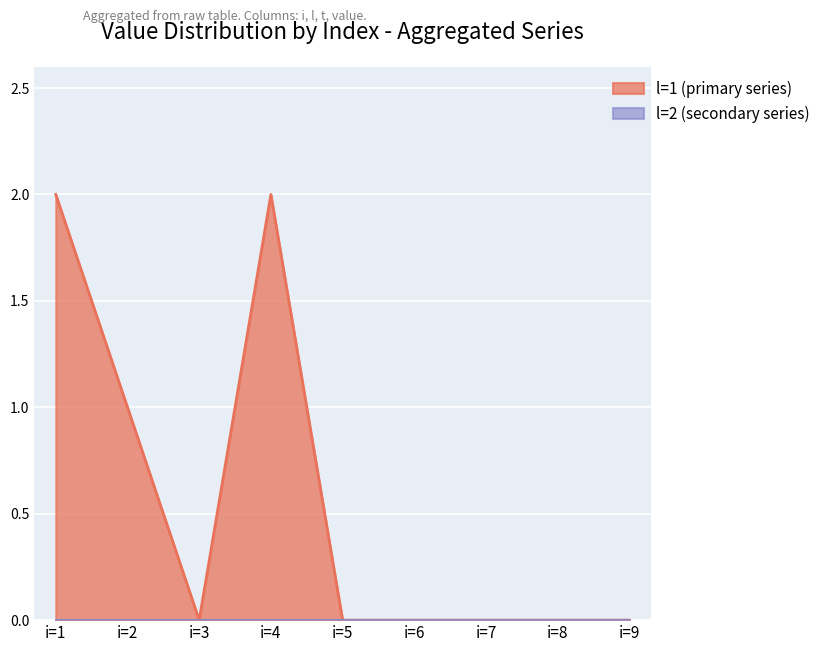

Between i=3 and i=5, which is larger?

i=3